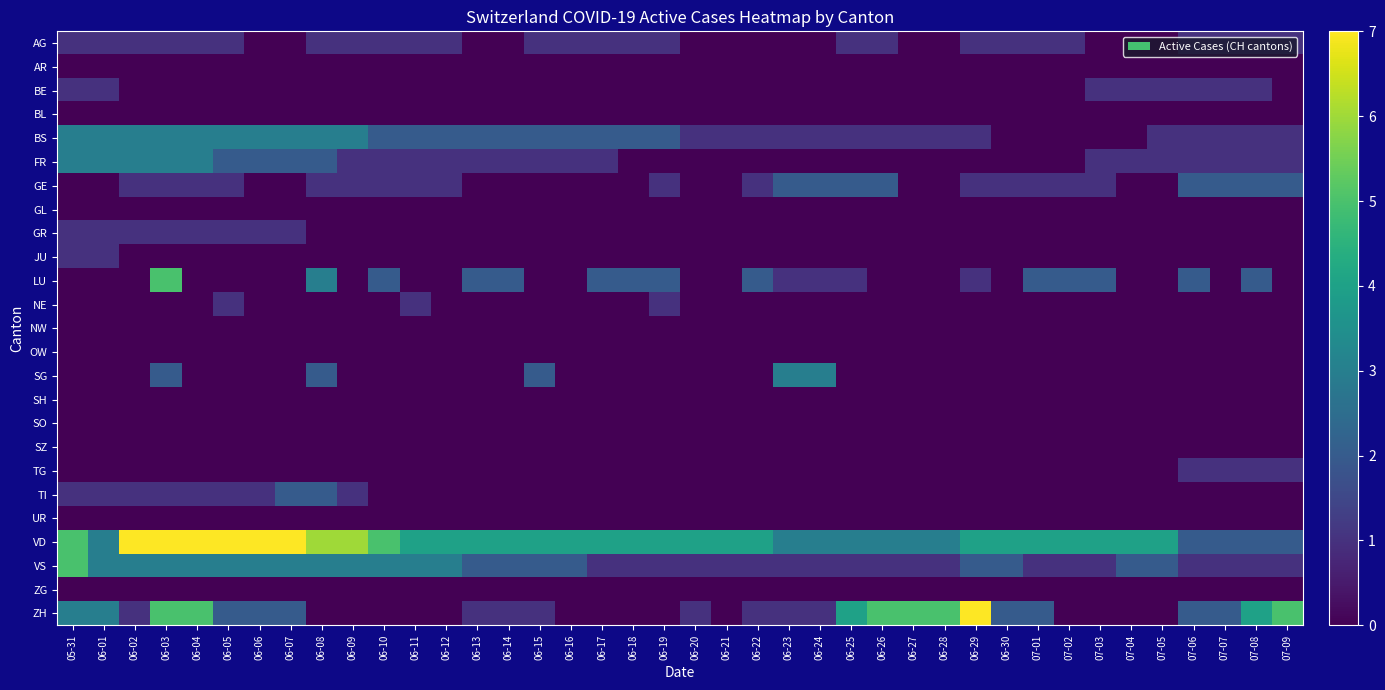

Which series has the largest total across all categories?

VD